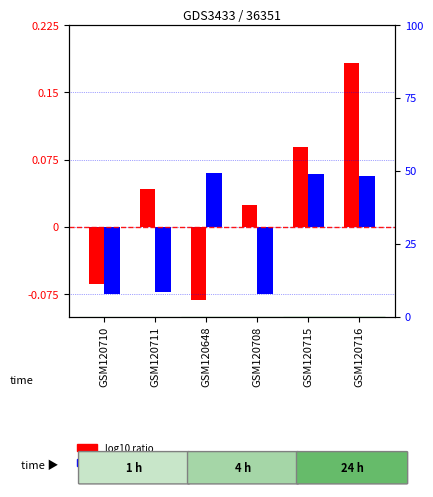

What position from the left is GSM120710?

1